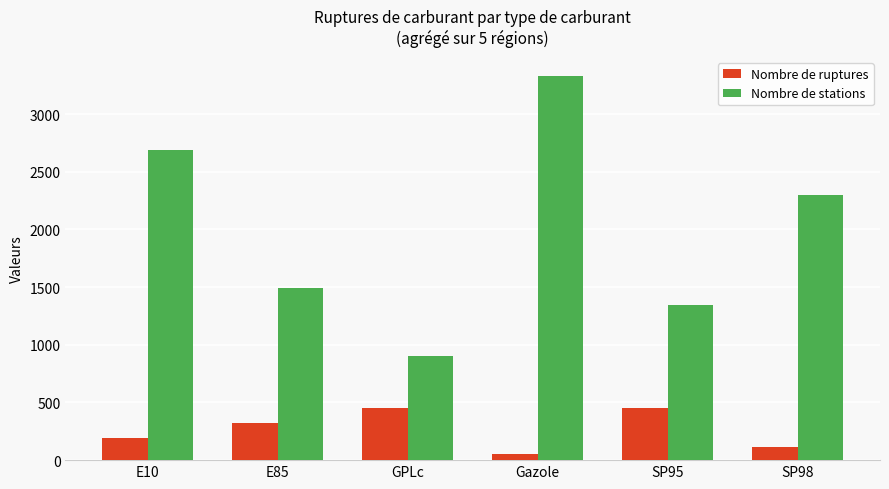

What is the minimum value for Nombre de stations?

900